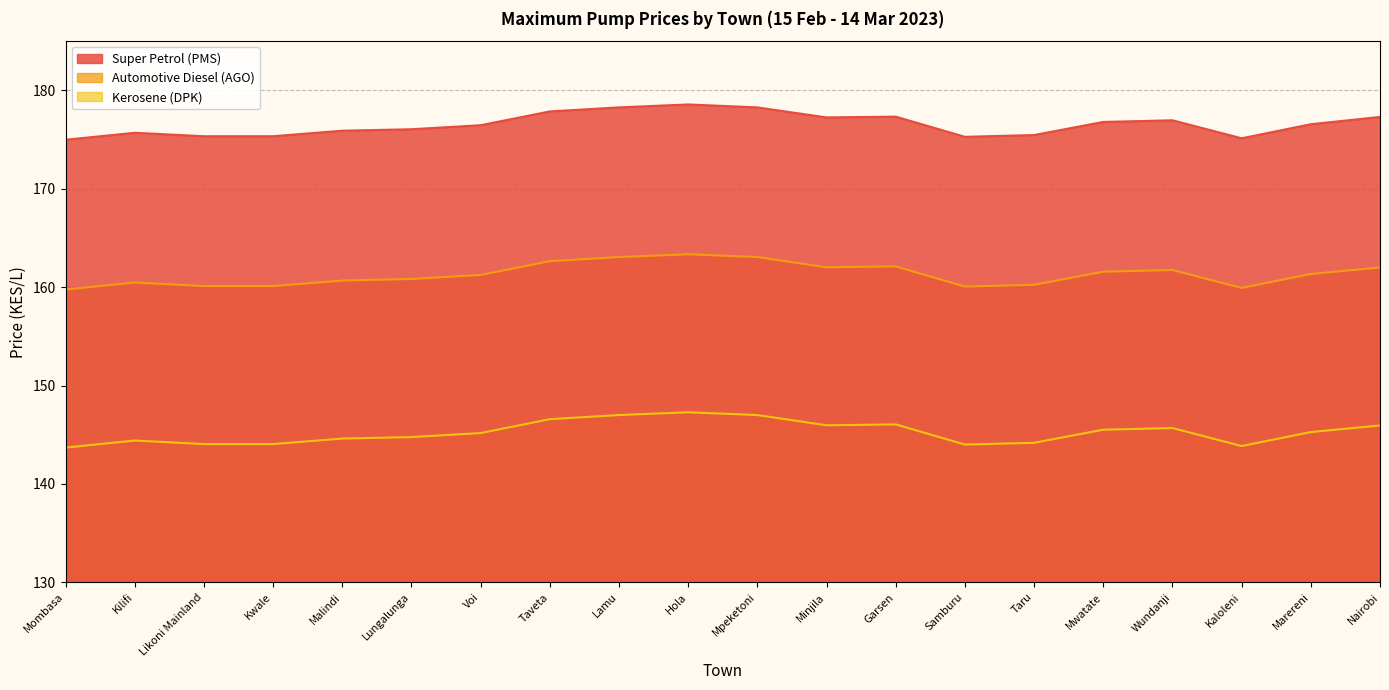

At which label does Automotive Diesel (AGO) reach its peak?

Hola